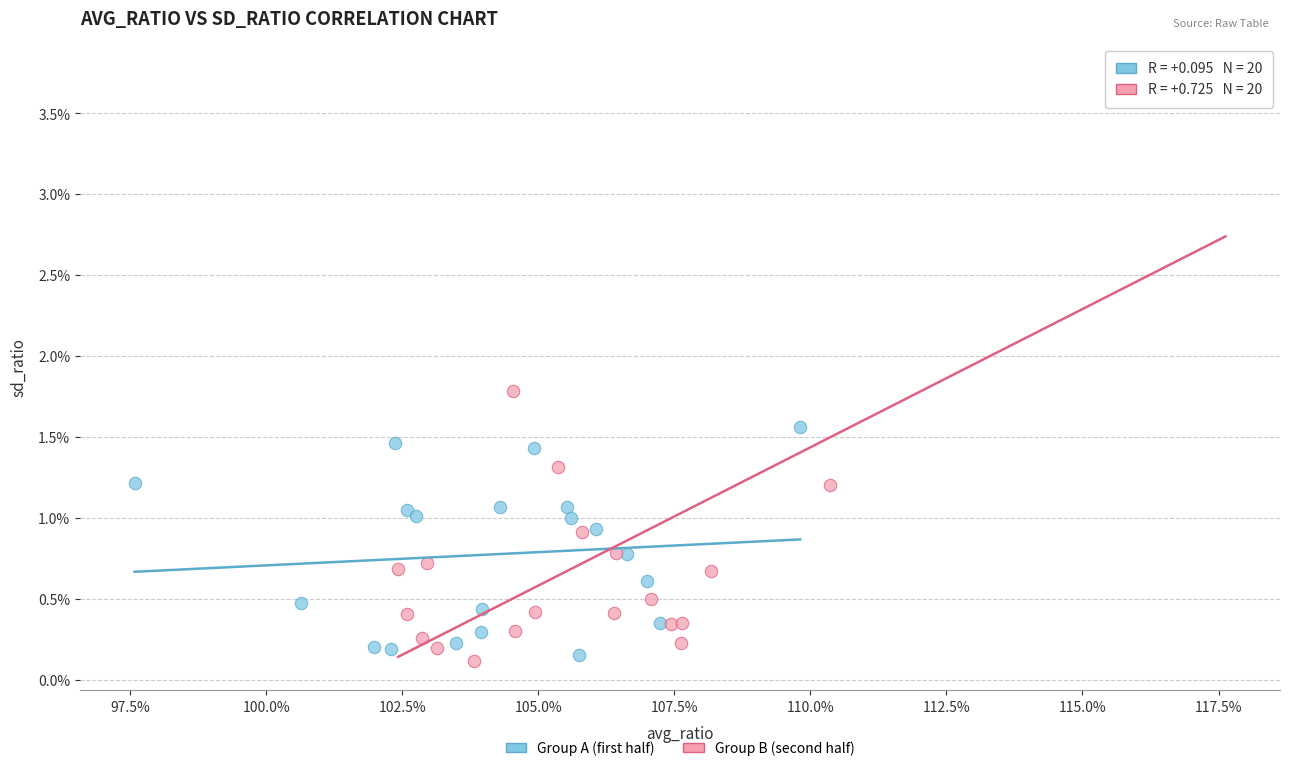

Which series reaches the minimum Y coordinate?

Group B (second half)